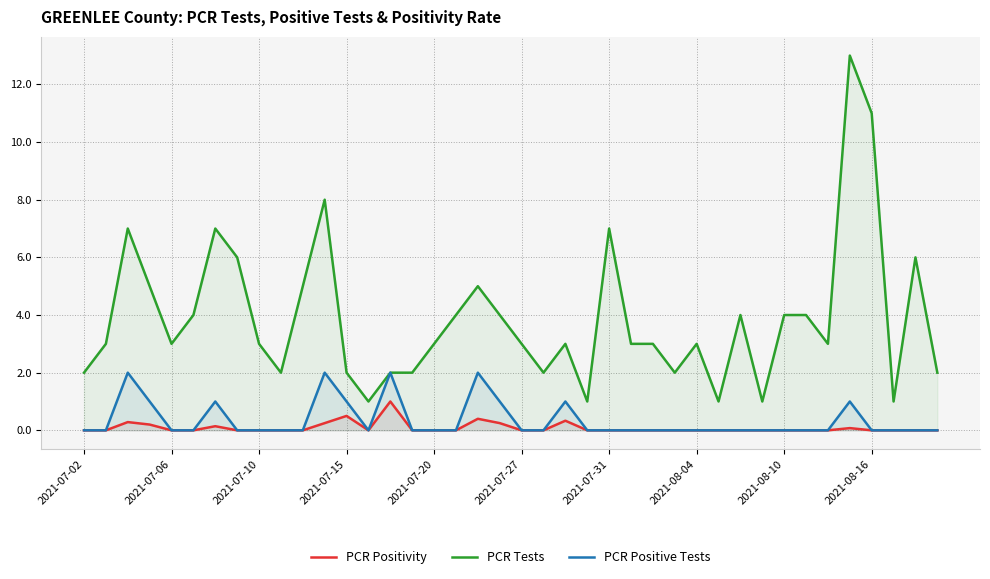

What is the total value across all series at 38?

6.0